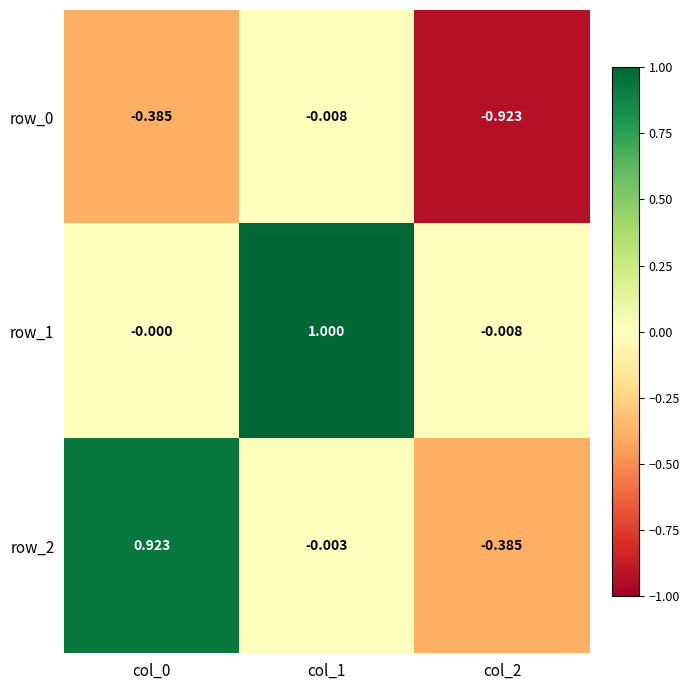

Count the number of data series in this chart.

3